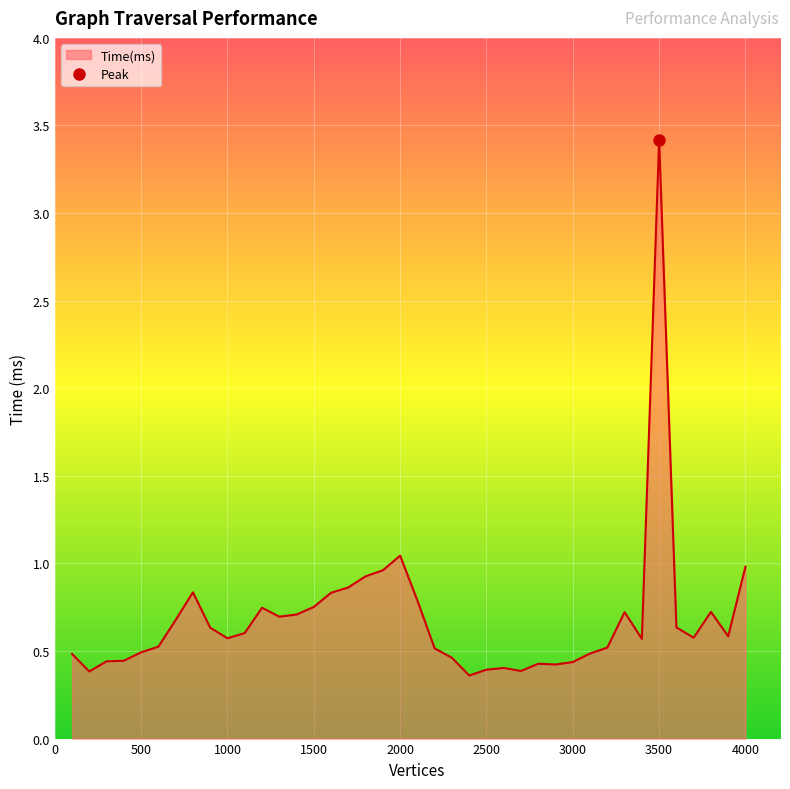

Is it true that the value at 3000 is 0.4?

True